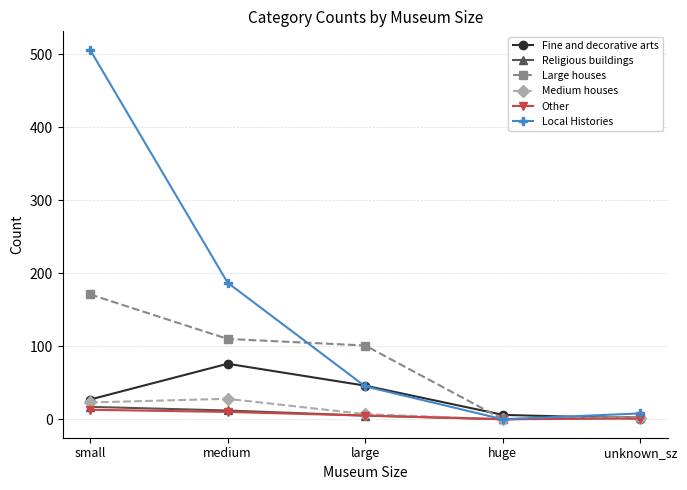

At how many categories does at least one series exceed 37?

3